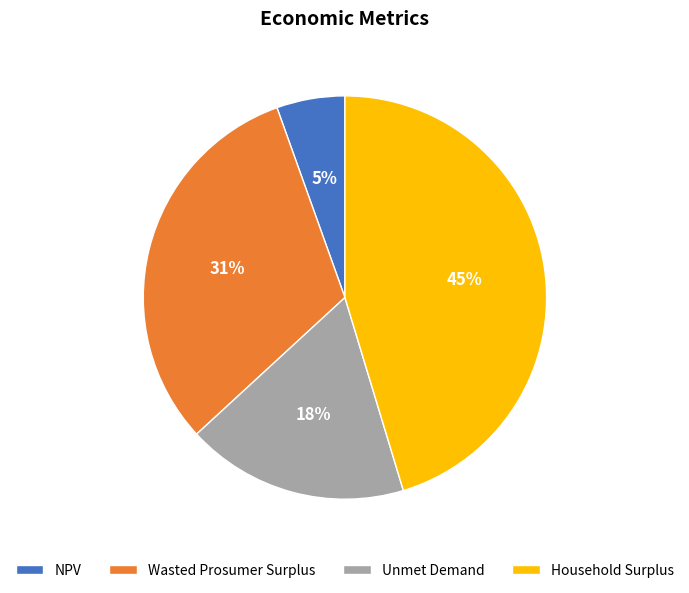

Which slice is the largest?

Household Surplus